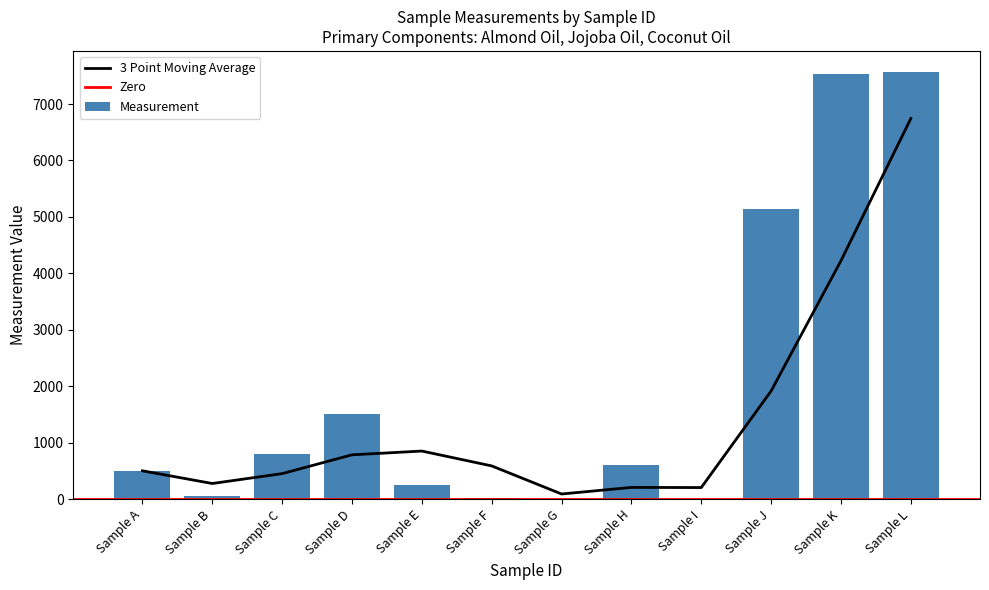

How many data points are above 600?

5